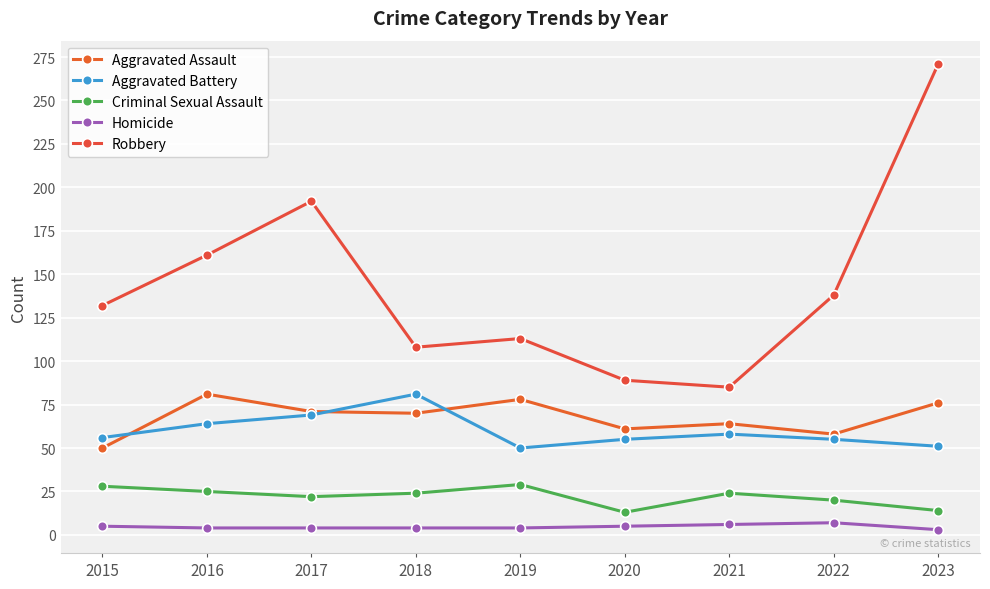

At which category does the chart reach its minimum across all series?

2023